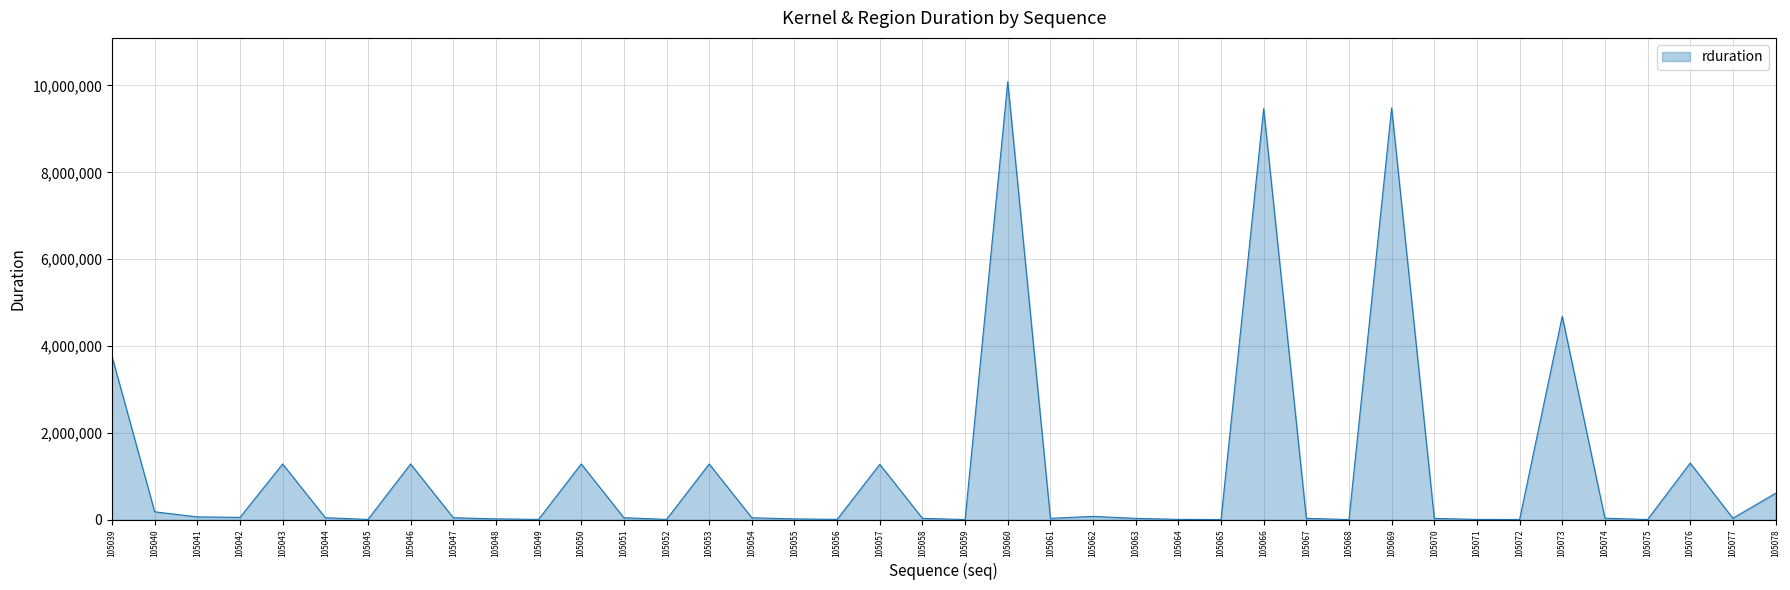

The chart shows a value of 14196889 at 105066. True or false?

False